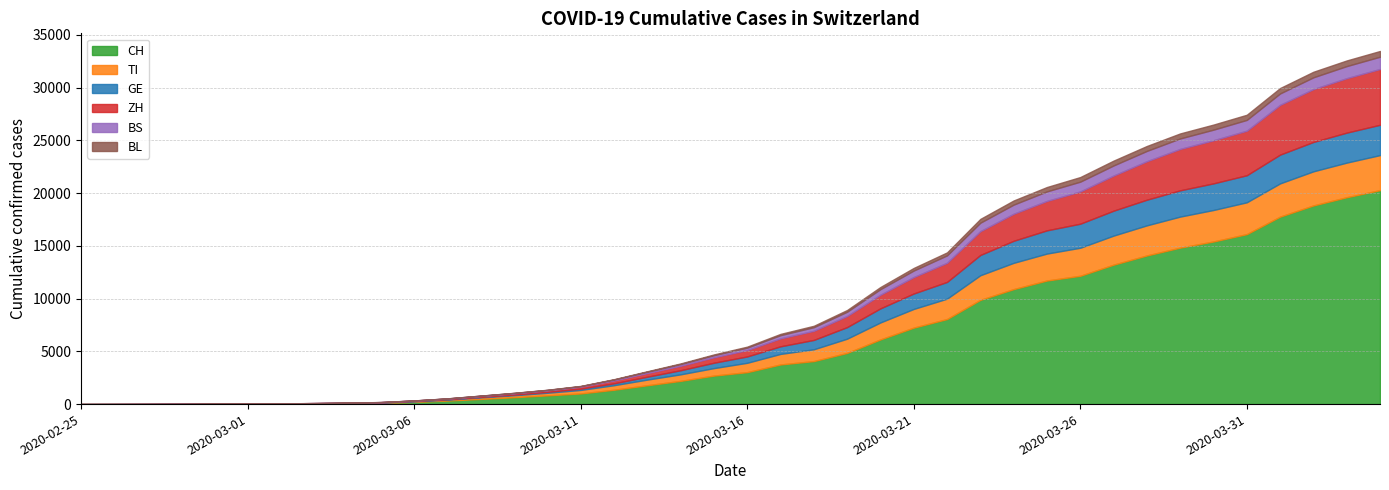

The value of BS at 2020-03-16 is 231. True or false?

True